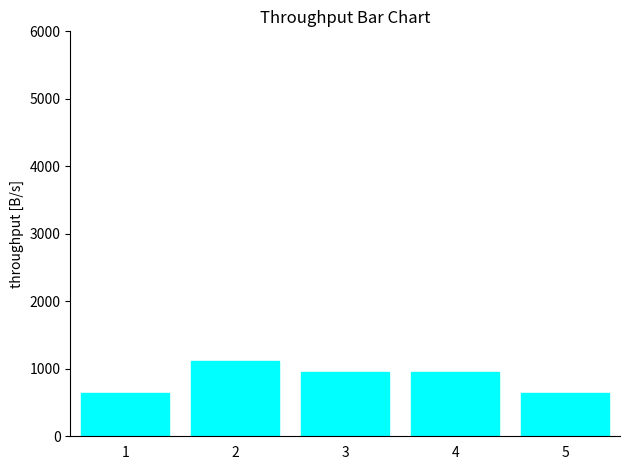

What is the smallest value displayed?

635.0